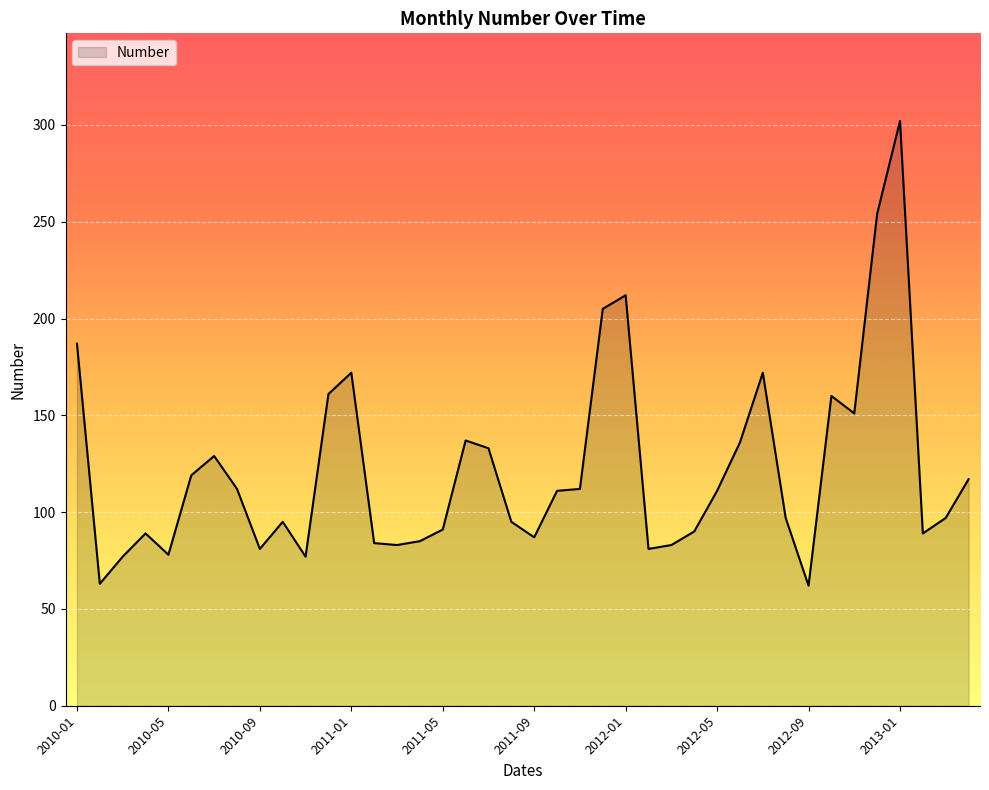

What is the smallest value displayed?

62